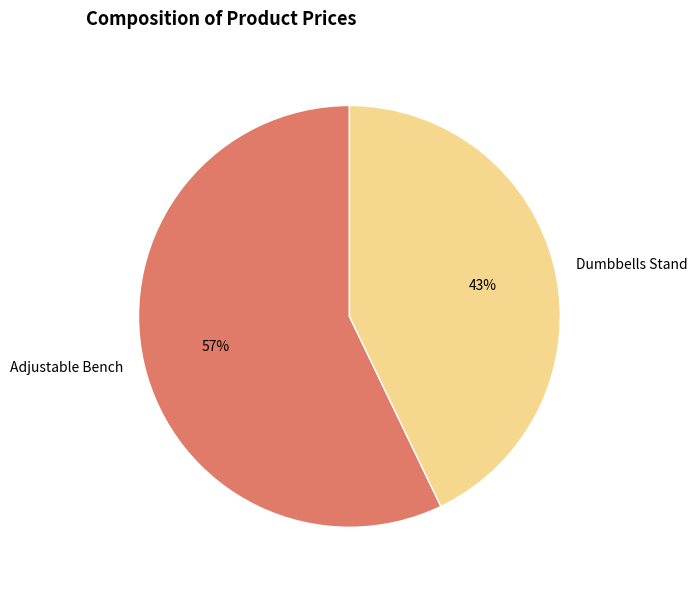

Which category has the smallest portion of the pie?

Dumbbells Stand